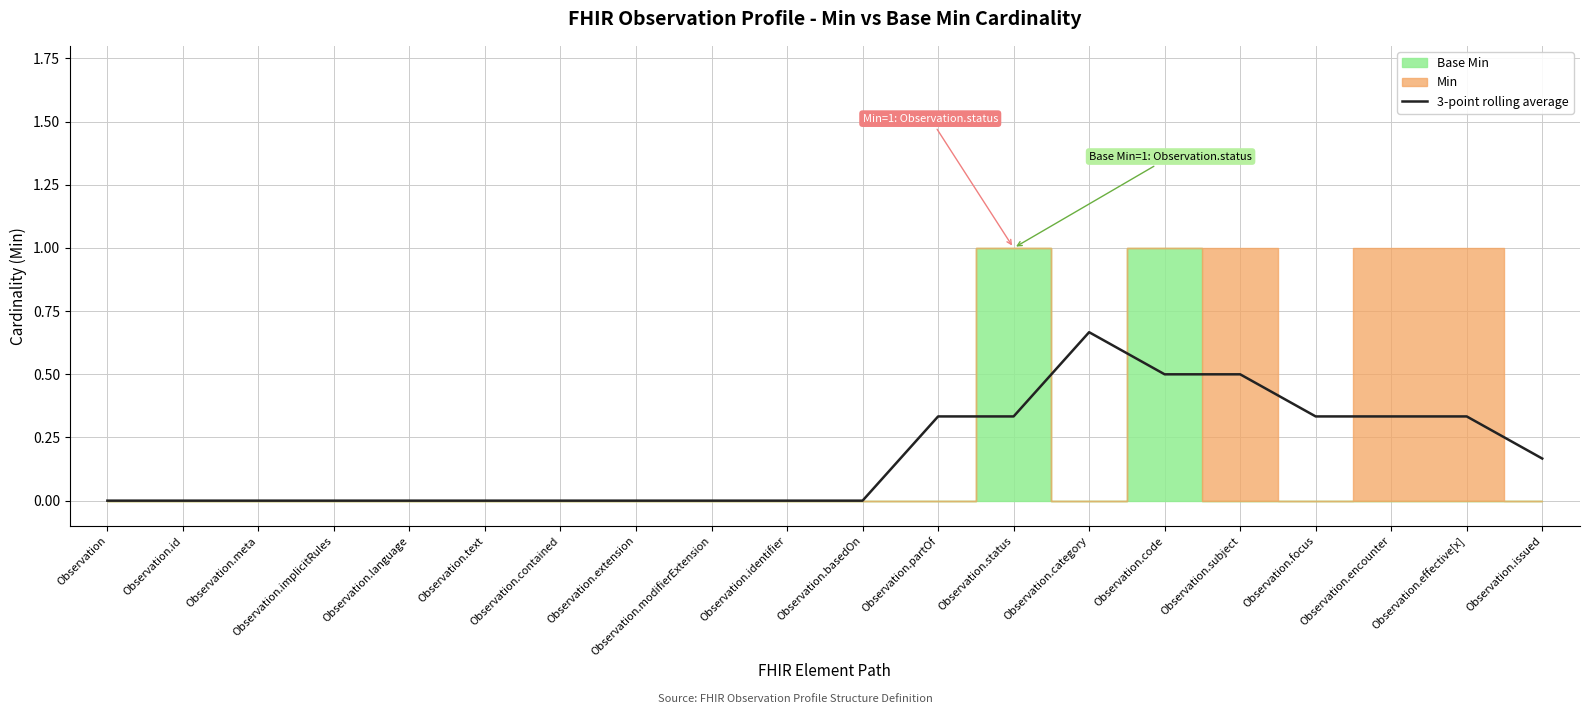

Is it true that the value at Observation.extension is -0.4?

False